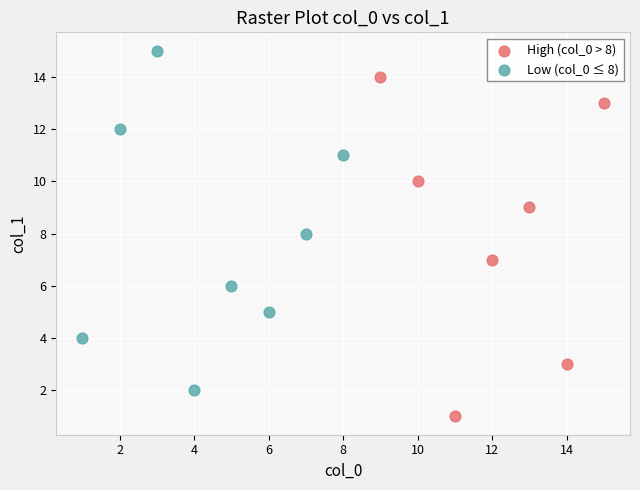

Which series reaches the minimum Y coordinate?

High (col_0 > 8)